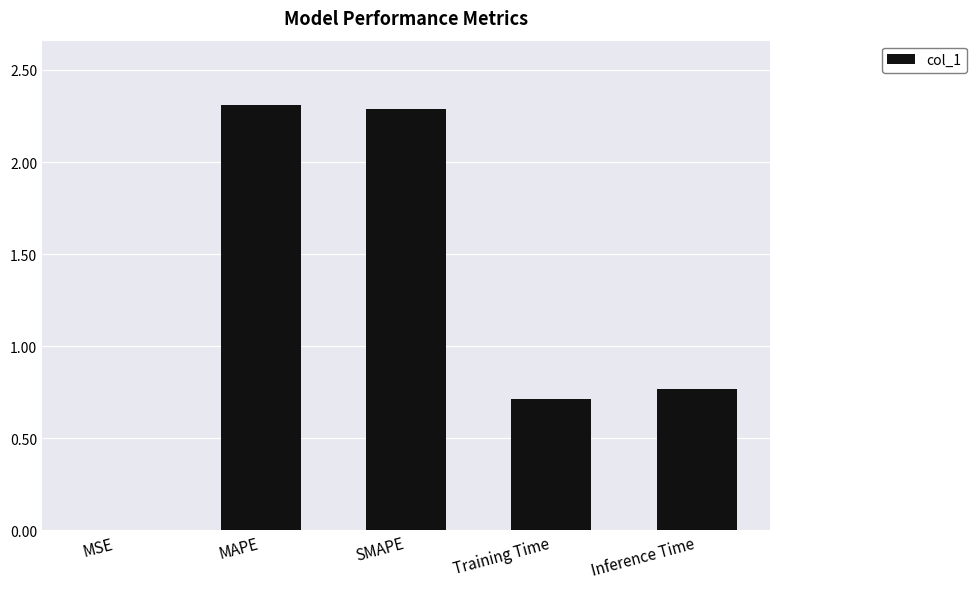

The value at MSE is 0.0. True or false?

True